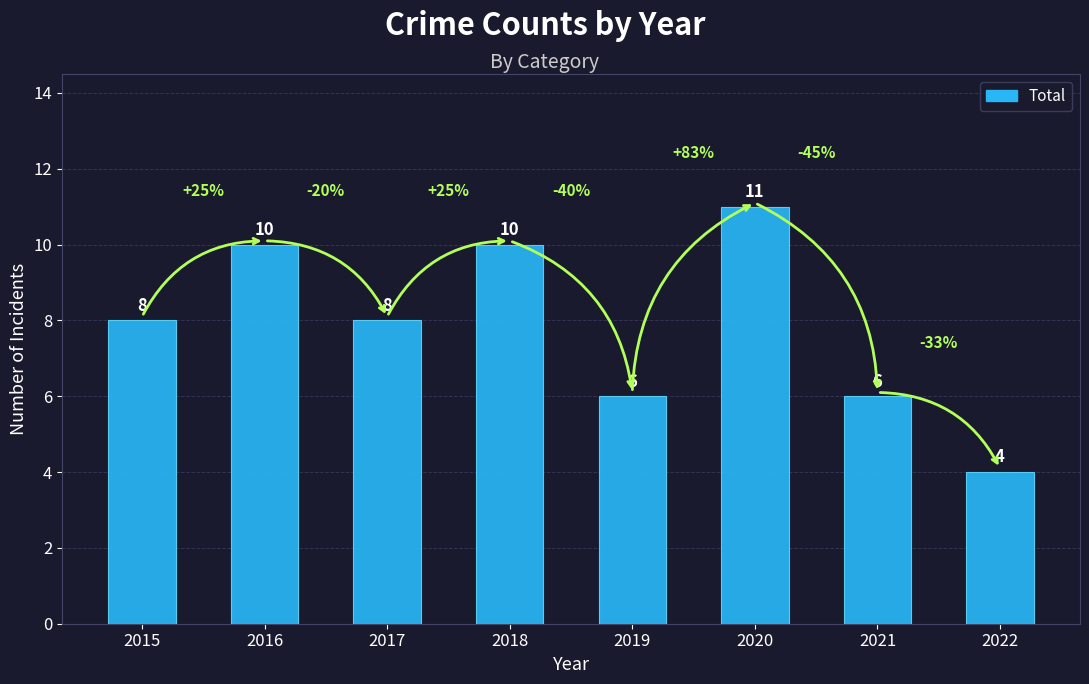

Is it true that the value at 2019 is 4?

False